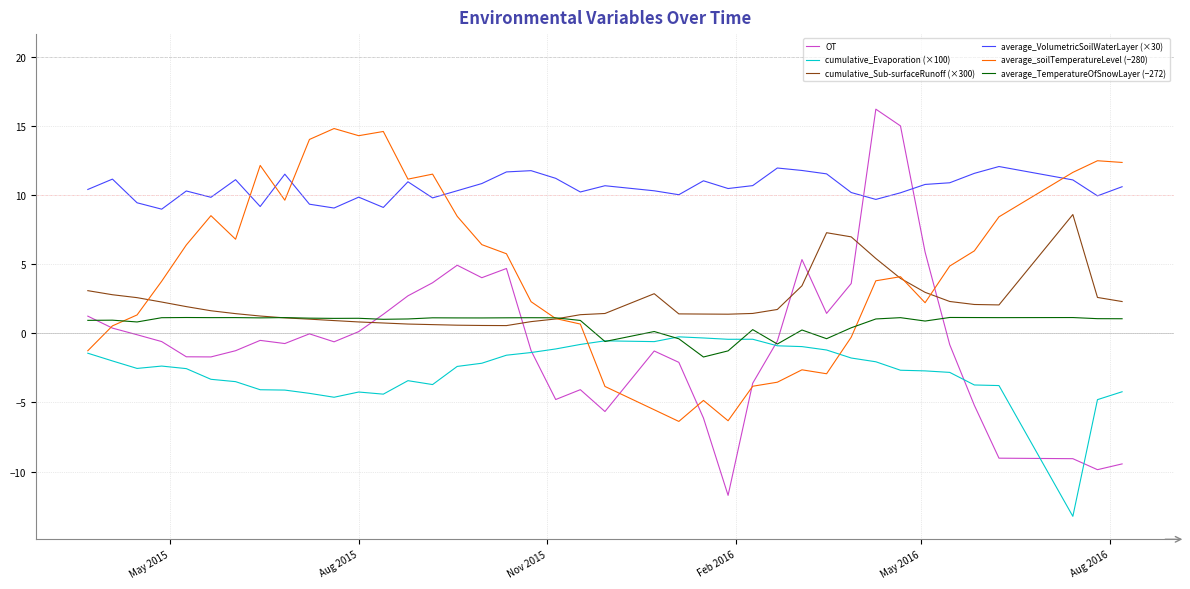

True or false: cumulative_Evaporation (×100) and average_VolumetricSoilWaterLayer (×30) intersect in this chart.

False